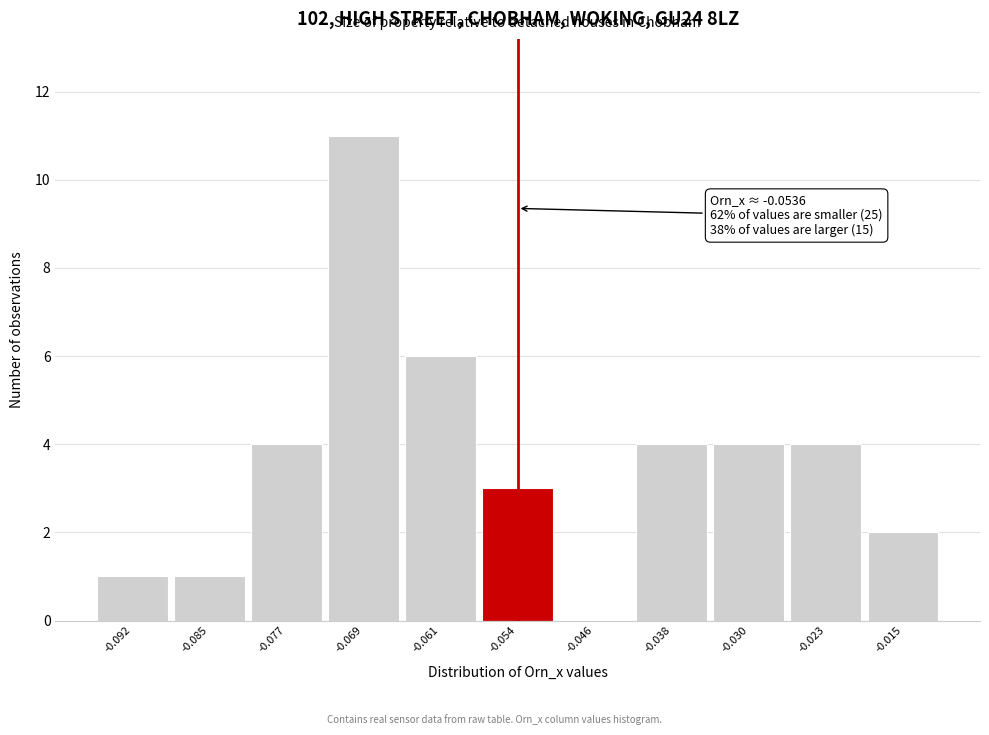

Over which range of the x-axis is the bar tallest?

-0.073 to -0.065